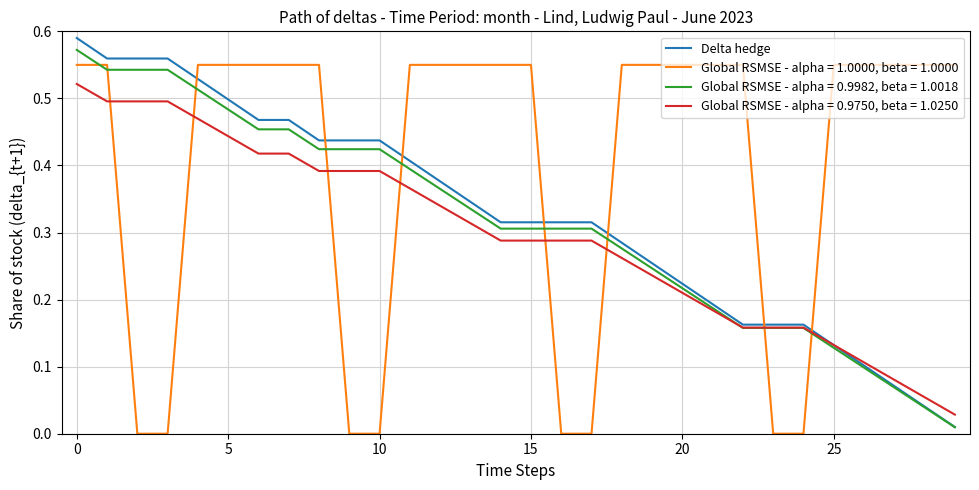

Which series has the largest total across all categories?

Global RSMSE - alpha = 1.0000, beta = 1.0000